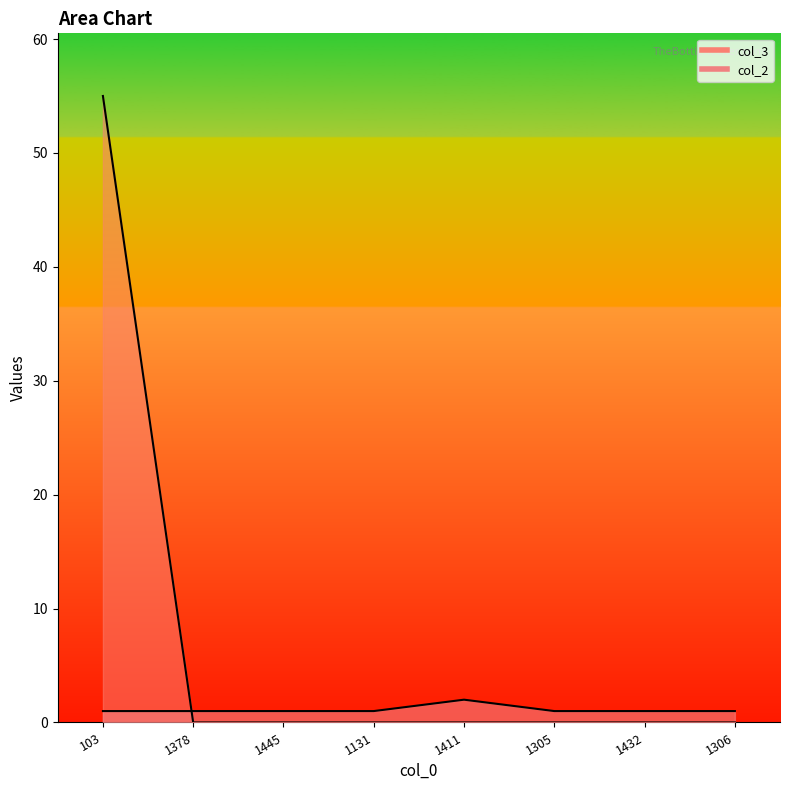

What position from the right is 103?

8